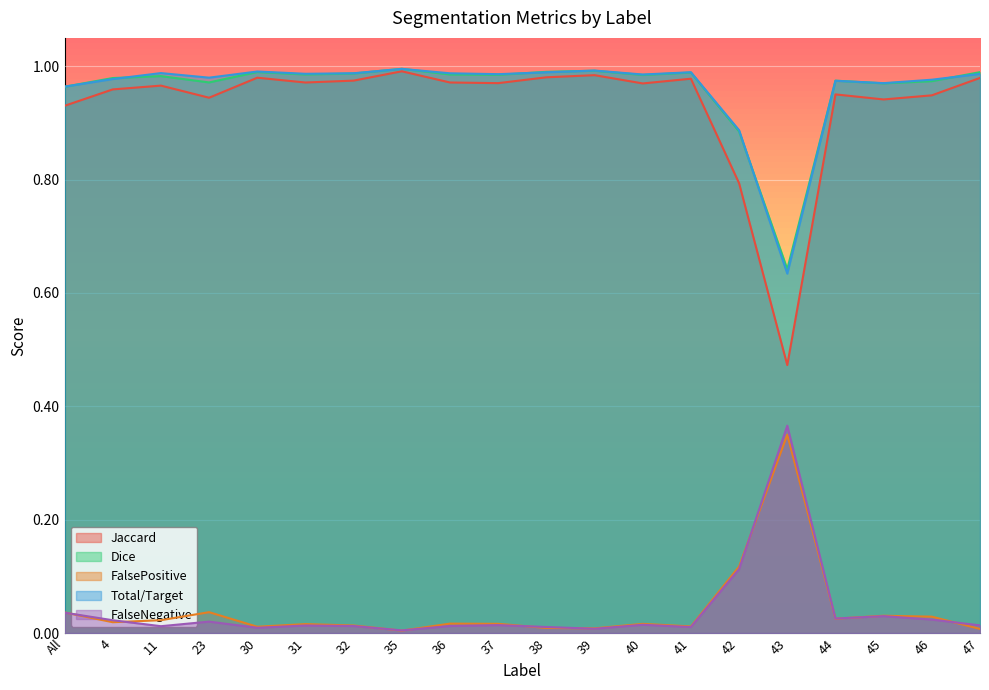

Reading left to right, list all the values displayed in this chart.

Jaccard: All=0.9	4=1.0	11=1.0	23=0.9	30=1.0	31=1.0	32=1.0	35=1.0	36=1.0	37=1.0	38=1.0	39=1.0	40=1.0	41=1.0	42=0.8	43=0.5	44=1.0	45=0.9	46=0.9	47=1.0
Dice: All=1.0	4=1.0	11=1.0	23=1.0	30=1.0	31=1.0	32=1.0	35=1.0	36=1.0	37=1.0	38=1.0	39=1.0	40=1.0	41=1.0	42=0.9	43=0.6	44=1.0	45=1.0	46=1.0	47=1.0
FalsePositive: All=0.0	4=0.0	11=0.0	23=0.0	30=0.0	31=0.0	32=0.0	35=0.0	36=0.0	37=0.0	38=0.0	39=0.0	40=0.0	41=0.0	42=0.1	43=0.3	44=0.0	45=0.0	46=0.0	47=0.0
Total/Target: All=1.0	4=1.0	11=1.0	23=1.0	30=1.0	31=1.0	32=1.0	35=1.0	36=1.0	37=1.0	38=1.0	39=1.0	40=1.0	41=1.0	42=0.9	43=0.6	44=1.0	45=1.0	46=1.0	47=1.0
FalseNegative: All=0.0	4=0.0	11=0.0	23=0.0	30=0.0	31=0.0	32=0.0	35=0.0	36=0.0	37=0.0	38=0.0	39=0.0	40=0.0	41=0.0	42=0.1	43=0.4	44=0.0	45=0.0	46=0.0	47=0.0